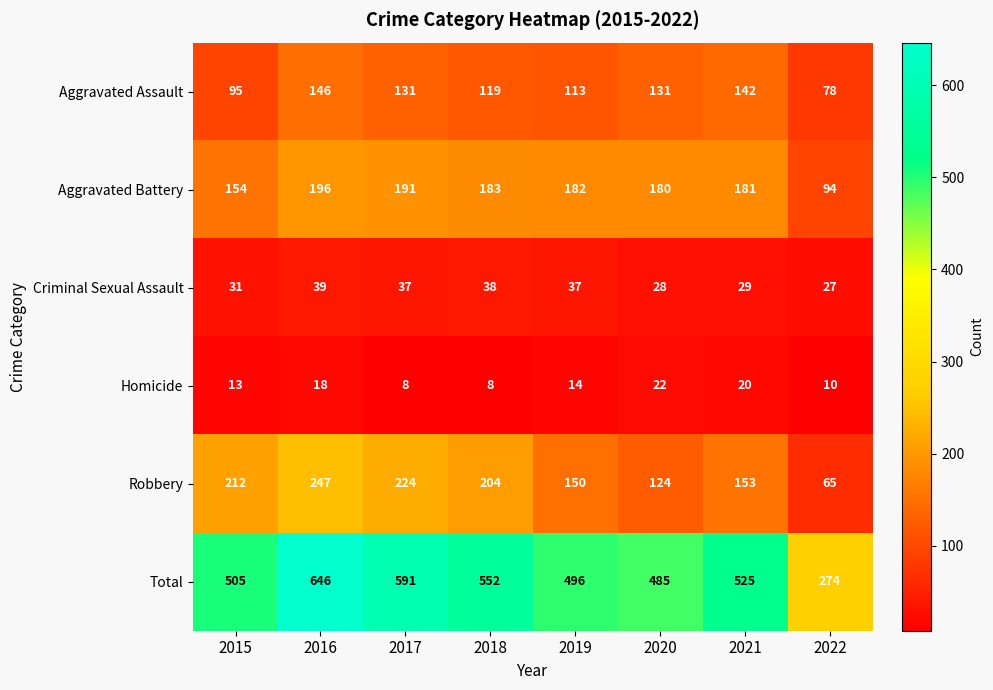

What is the difference between the second highest and second lowest values in the Criminal Sexual Assault series?

10